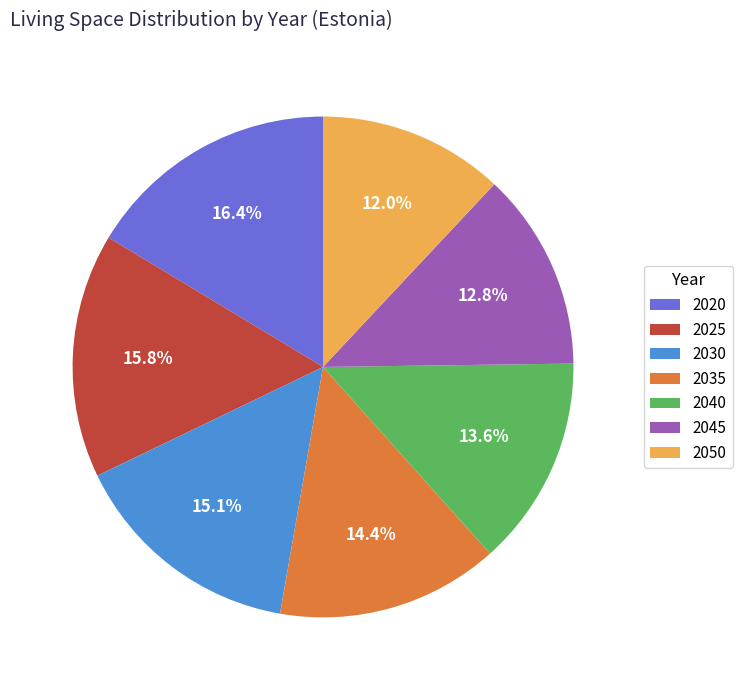

Count the number of slices in the pie.

7